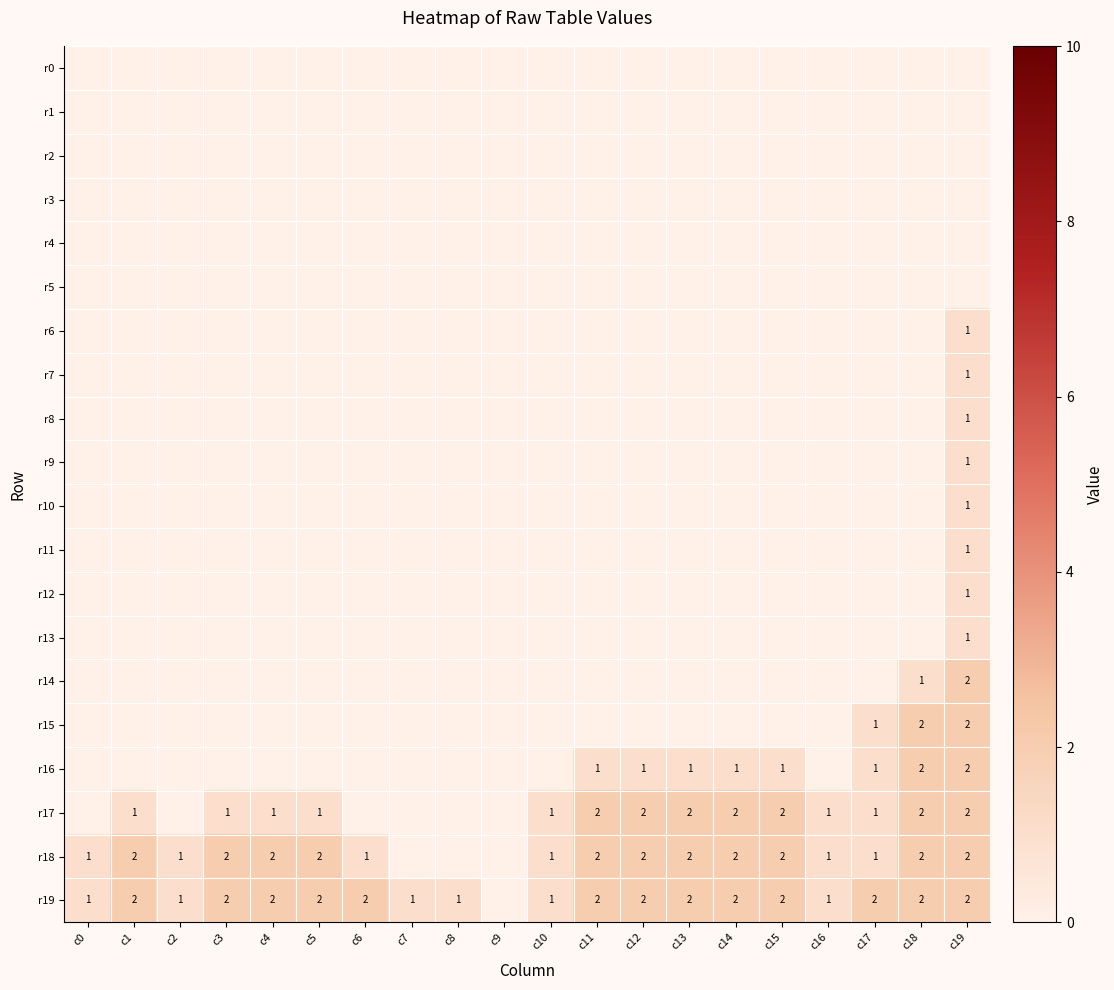

Rank the categories by r15 value from highest to lowest.

c18, c19, c17, c0, c1, c2, c3, c4, c5, c6, c7, c8, c9, c10, c11, c12, c13, c14, c15, c16